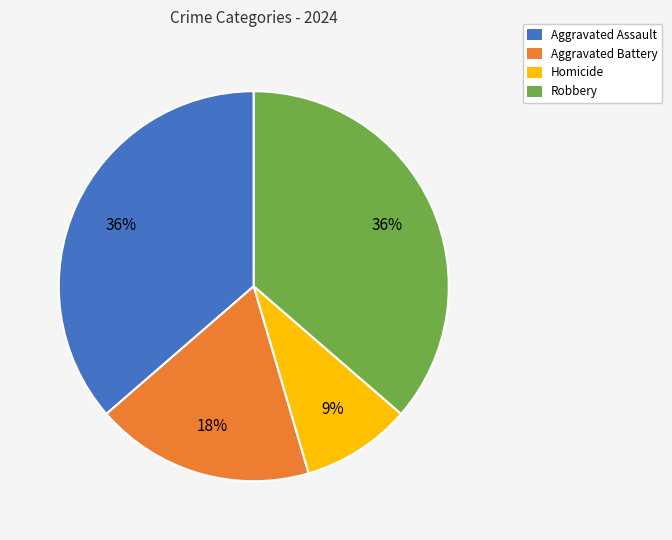

Is there a majority slice in this chart?

No